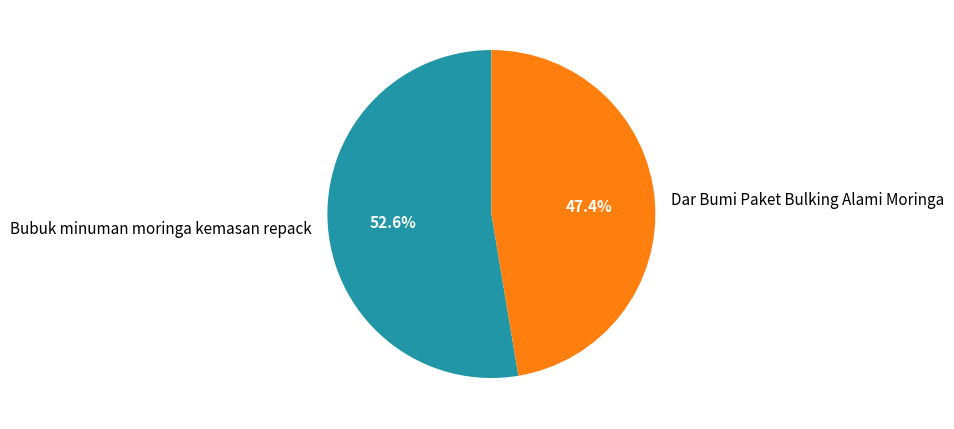

Count the number of slices in the pie.

2